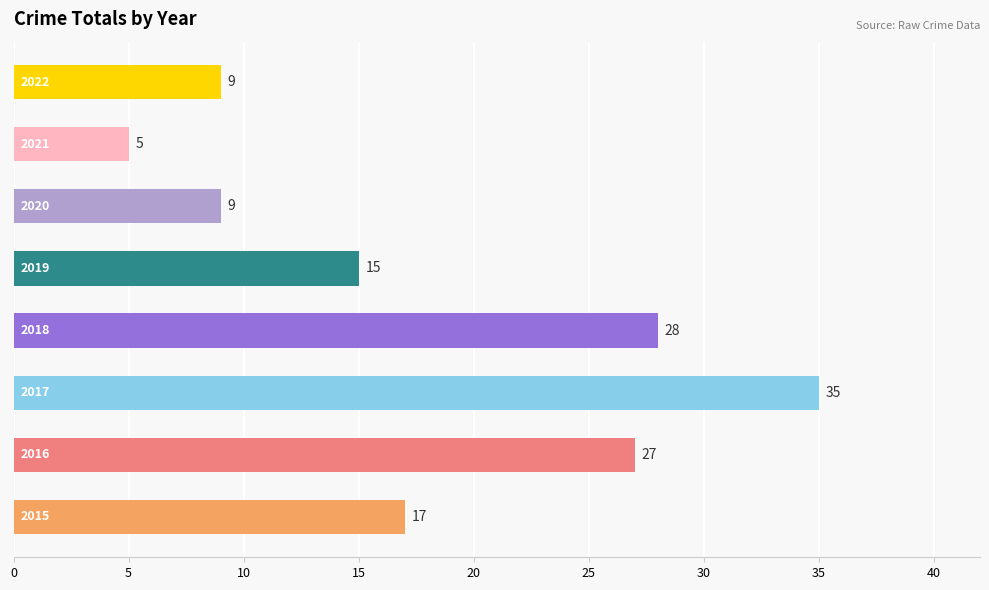

What is the sum of all values?

145